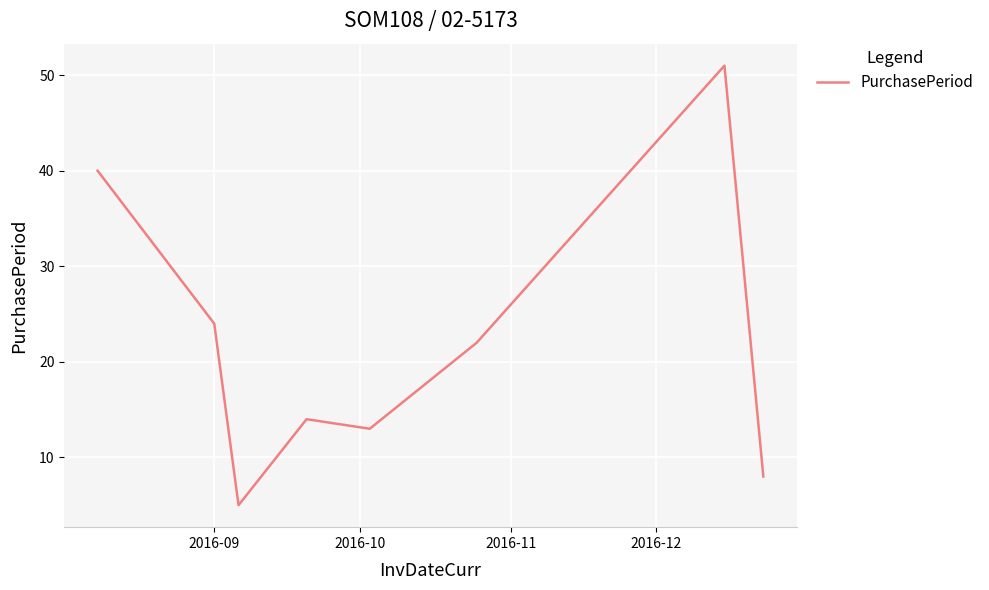

What is the sum of all values?

177